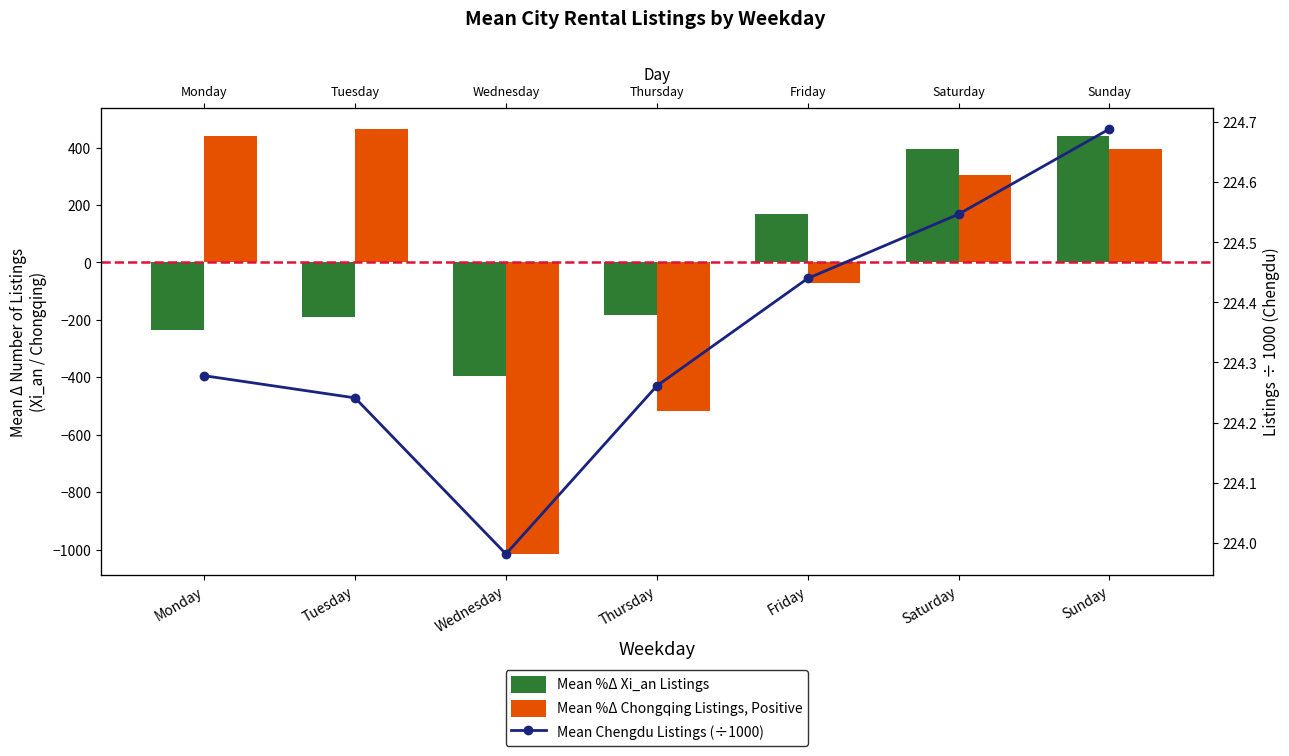

Reading left to right, transcribe all the data shown in this chart.

Mean %Δ Xi_an Listings: -235.9	-188.9	-394.9	-183.9	170.1	394.1	439.1
Mean %Δ Chongqing Listings, Positive: 439.9	464.9	-1015.1	-517.1	-71.1	303.9	394.9
Mean Chengdu Listings (÷1000): 224.3	224.2	224.0	224.3	224.4	224.5	224.7